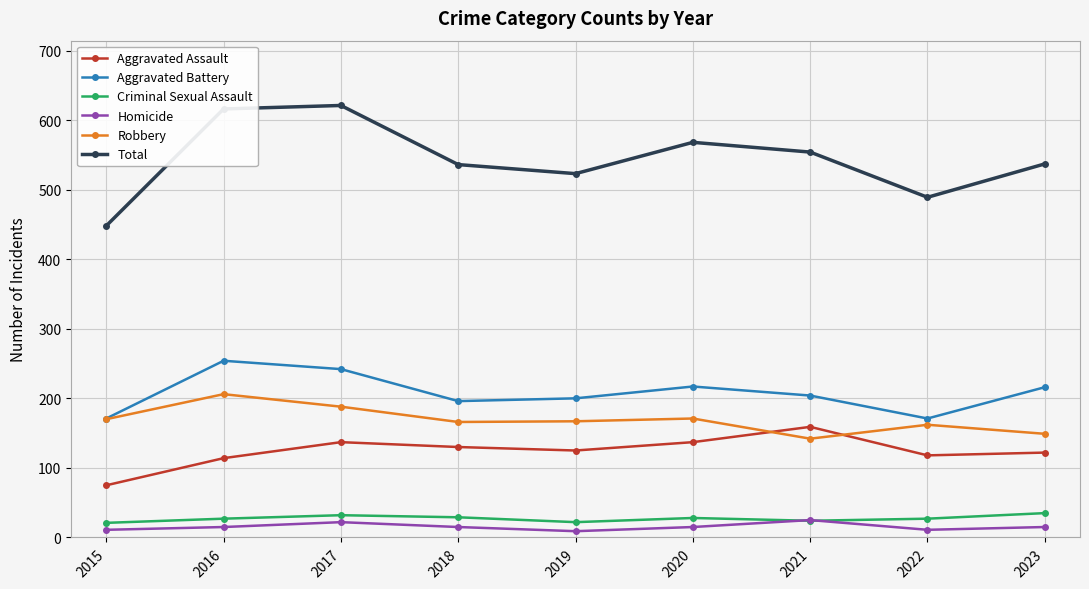

Does the chart have visible grid lines?

Yes